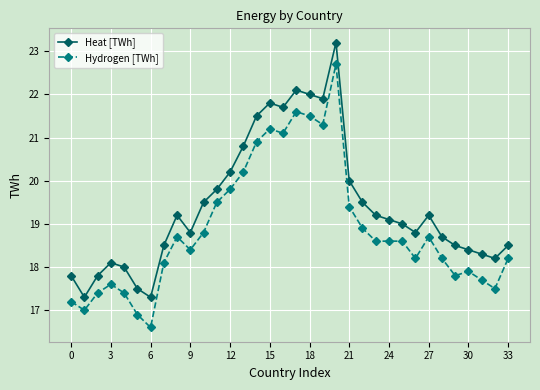

What is the maximum value for Heat [TWh]?

23.2